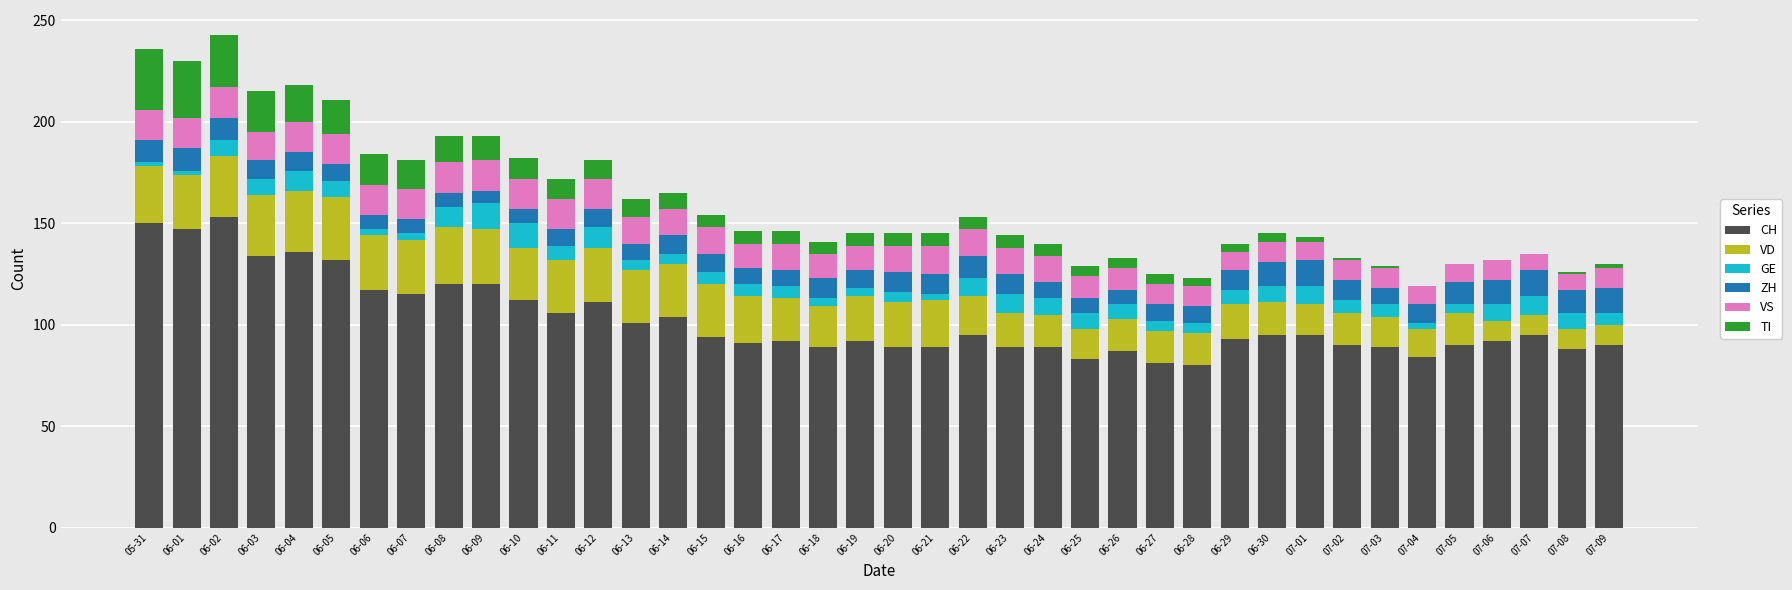

What is the highest value of the CH series?

153